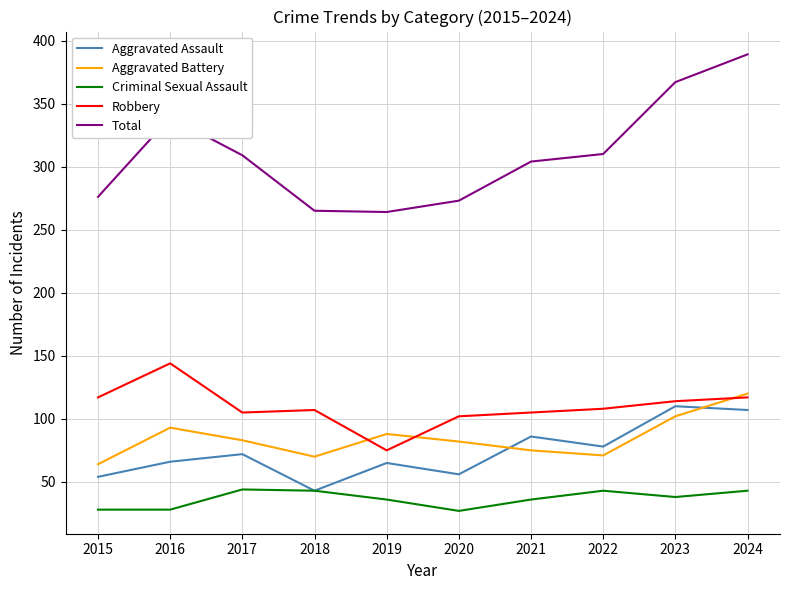

True or false: Criminal Sexual Assault and Total cross at least once.

False